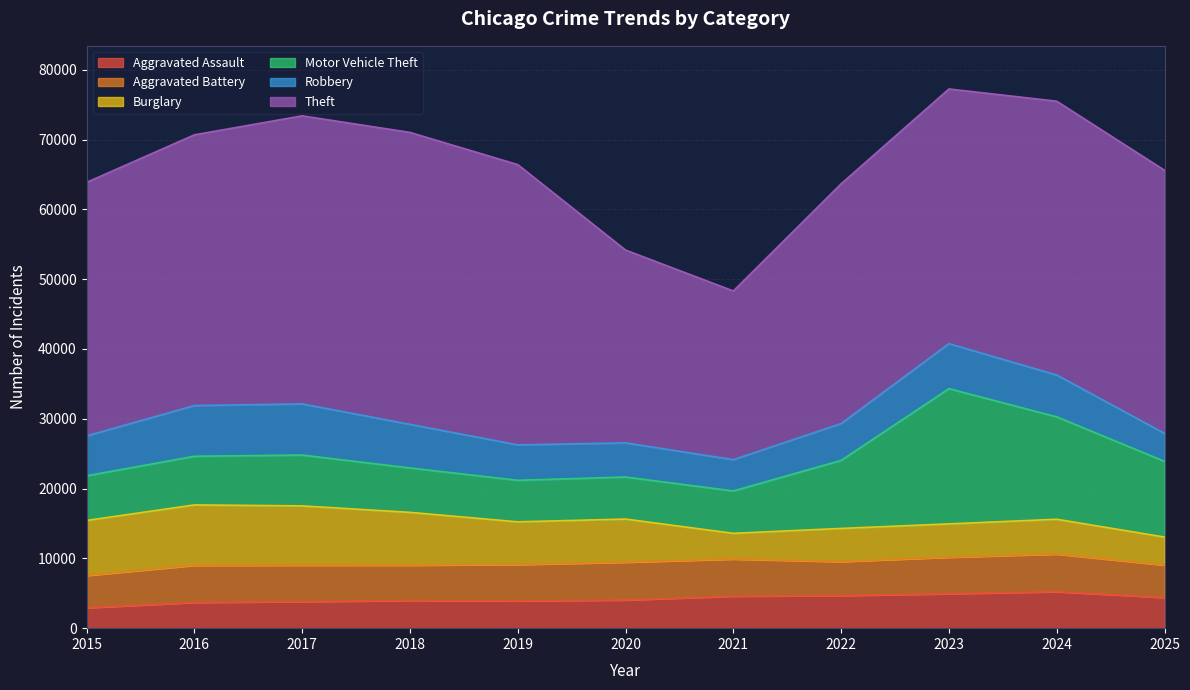

What is the value of the Aggravated Battery point at the 9th from the left?

5236